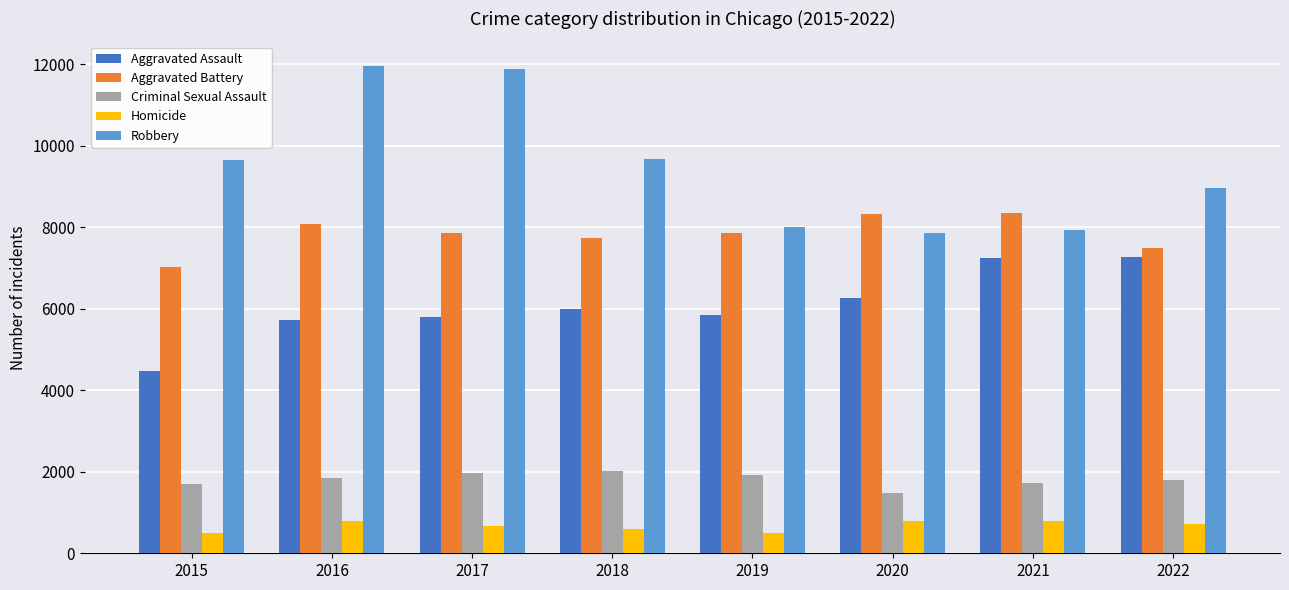

Is it true that Robbery equals 4673 at 2021?

False